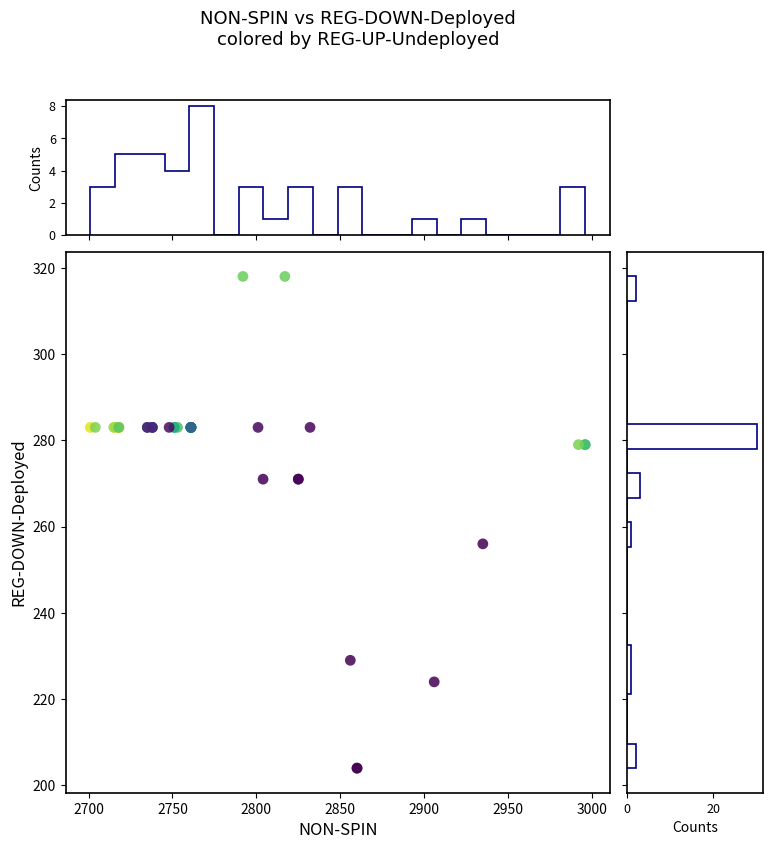

What Y value in the scatter plot is closest to 261?

256